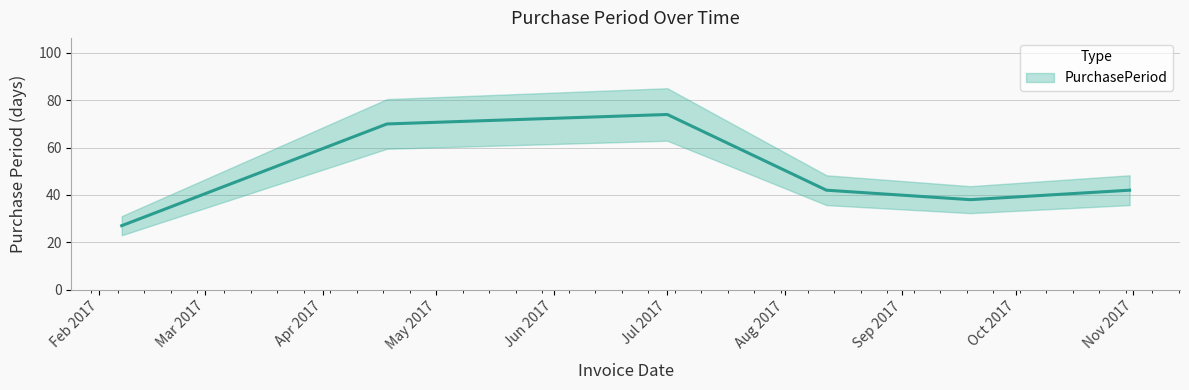

What is the smallest value displayed?

27